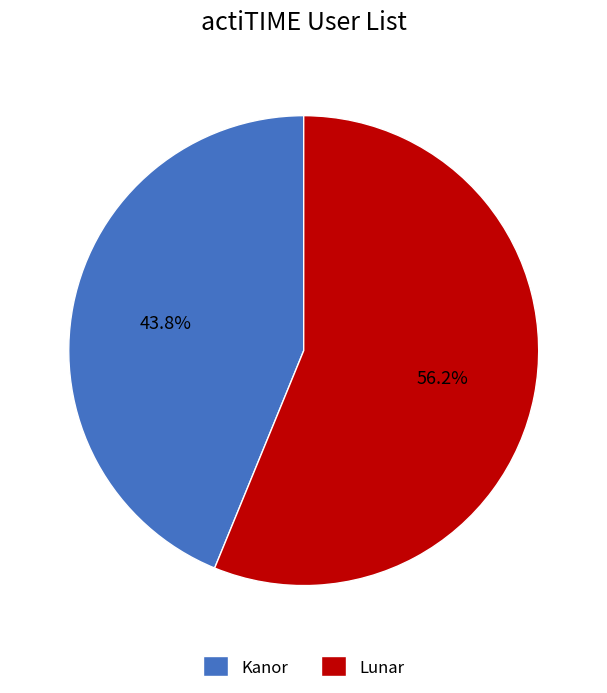

How much of the chart is everything except Lunar?

43.8%